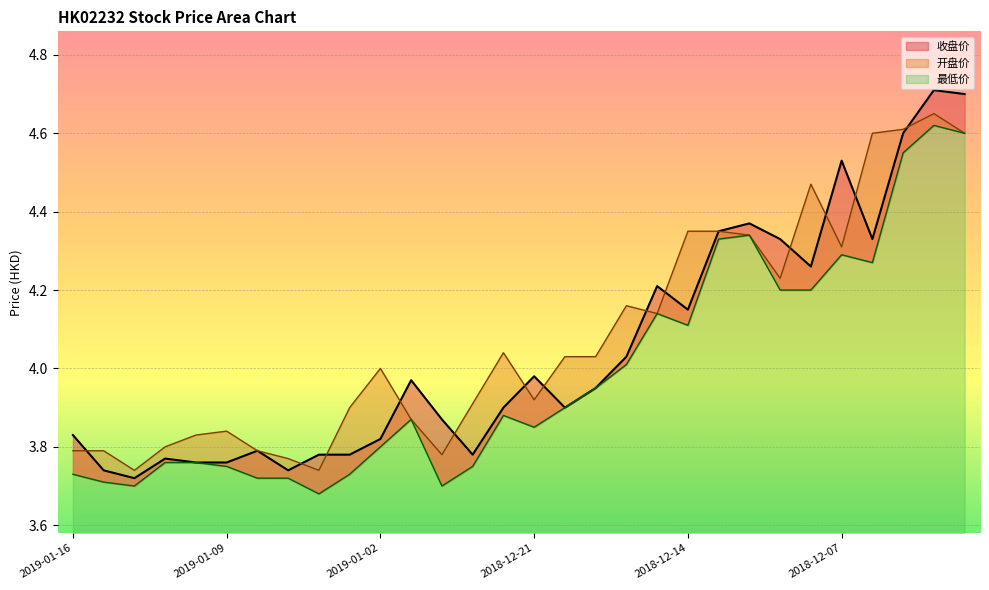

Reading left to right, list all the values displayed in this chart.

收盘价: 2019-01-16=3.8	2019-01-15=3.7	2019-01-14=3.7	2019-01-11=3.8	2019-01-10=3.8	2019-01-09=3.8	2019-01-08=3.8	2019-01-07=3.7	2019-01-04=3.8	2019-01-03=3.8	2019-01-02=3.8	2018-12-31=4.0	2018-12-28=3.9	2018-12-27=3.8	2018-12-24=3.9	2018-12-21=4.0	2018-12-20=3.9	2018-12-19=4.0	2018-12-18=4.0	2018-12-17=4.2	2018-12-14=4.2	2018-12-13=4.3	2018-12-12=4.4	2018-12-11=4.3	2018-12-10=4.3	2018-12-07=4.5	2018-12-06=4.3	2018-12-05=4.6	2018-12-04=4.7	2018-12-03=4.7
最低价: 2019-01-16=3.7	2019-01-15=3.7	2019-01-14=3.7	2019-01-11=3.8	2019-01-10=3.8	2019-01-09=3.8	2019-01-08=3.7	2019-01-07=3.7	2019-01-04=3.7	2019-01-03=3.7	2019-01-02=3.8	2018-12-31=3.9	2018-12-28=3.7	2018-12-27=3.8	2018-12-24=3.9	2018-12-21=3.9	2018-12-20=3.9	2018-12-19=4.0	2018-12-18=4.0	2018-12-17=4.1	2018-12-14=4.1	2018-12-13=4.3	2018-12-12=4.3	2018-12-11=4.2	2018-12-10=4.2	2018-12-07=4.3	2018-12-06=4.3	2018-12-05=4.5	2018-12-04=4.6	2018-12-03=4.6
开盘价: 2019-01-16=3.8	2019-01-15=3.8	2019-01-14=3.7	2019-01-11=3.8	2019-01-10=3.8	2019-01-09=3.8	2019-01-08=3.8	2019-01-07=3.8	2019-01-04=3.7	2019-01-03=3.9	2019-01-02=4.0	2018-12-31=3.9	2018-12-28=3.8	2018-12-27=3.9	2018-12-24=4.0	2018-12-21=3.9	2018-12-20=4.0	2018-12-19=4.0	2018-12-18=4.2	2018-12-17=4.1	2018-12-14=4.3	2018-12-13=4.3	2018-12-12=4.3	2018-12-11=4.2	2018-12-10=4.5	2018-12-07=4.3	2018-12-06=4.6	2018-12-05=4.6	2018-12-04=4.7	2018-12-03=4.6